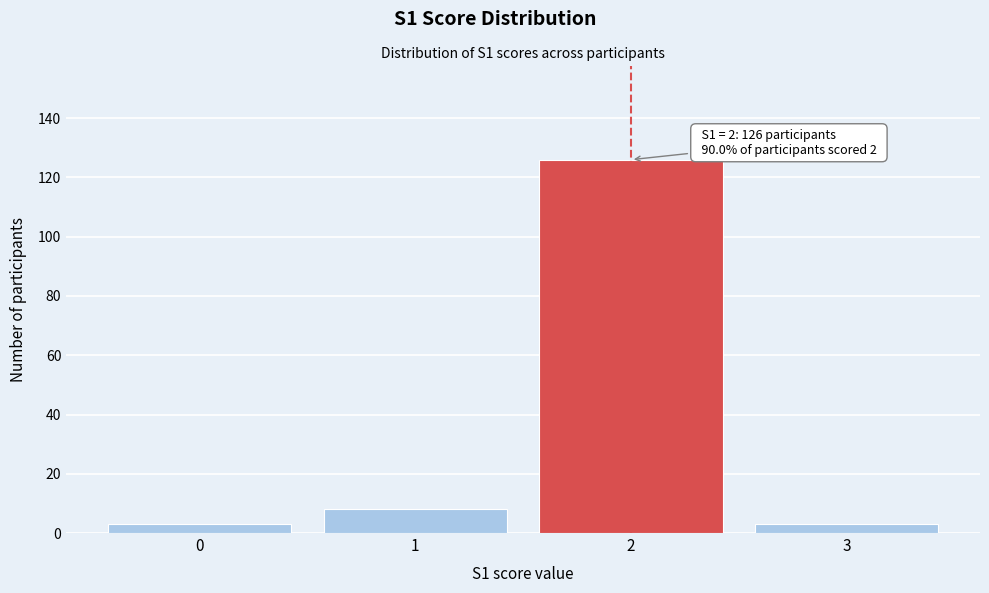

Reading left to right, what are all the values shown in this chart?

3	8	126	3